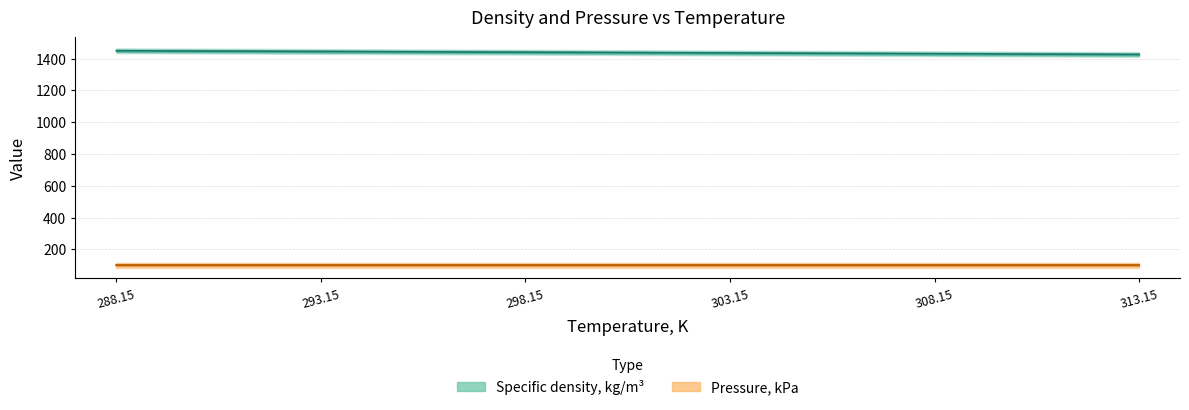

What is the ratio of the value at 298.15 to the value at 313.15?

1.0